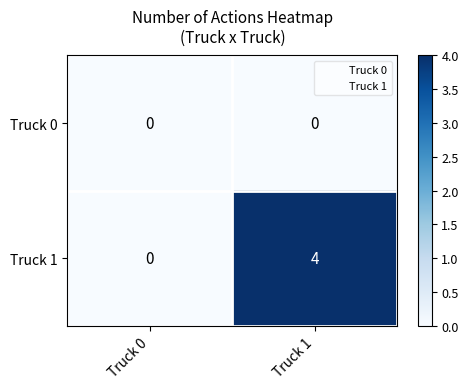

At which category is the sum across all series the highest?

Truck 1